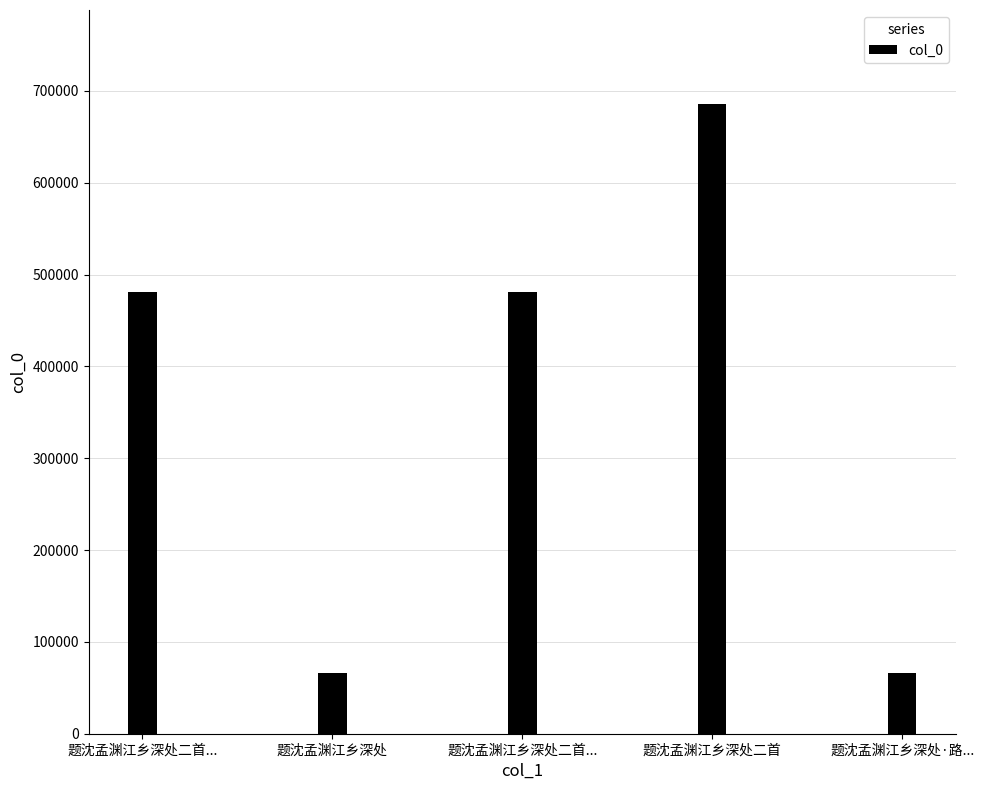

How many categories are shown in the chart?

5